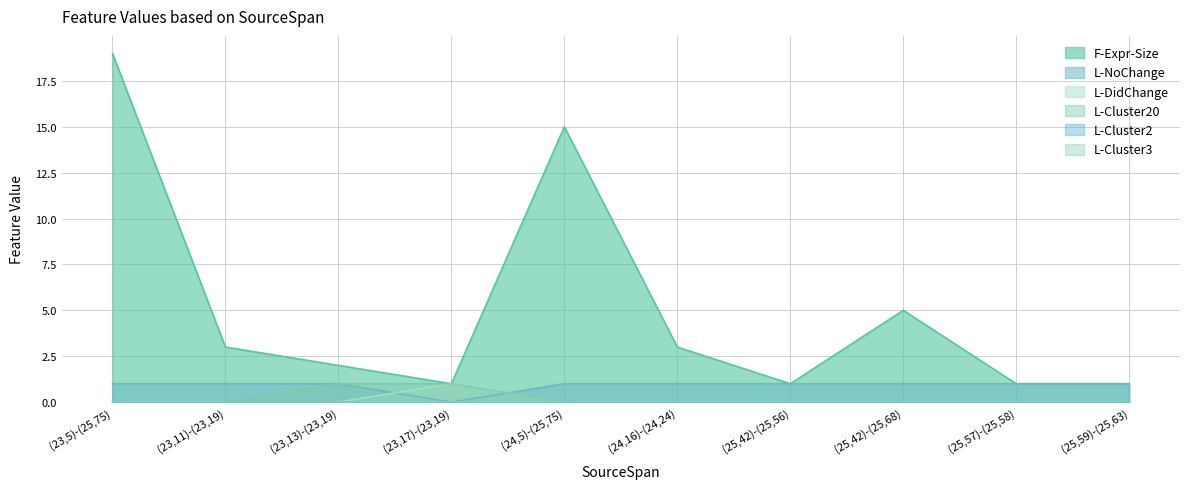

True or false: F-Expr-Size has a value of 2 at (25,59)-(25,63).

False